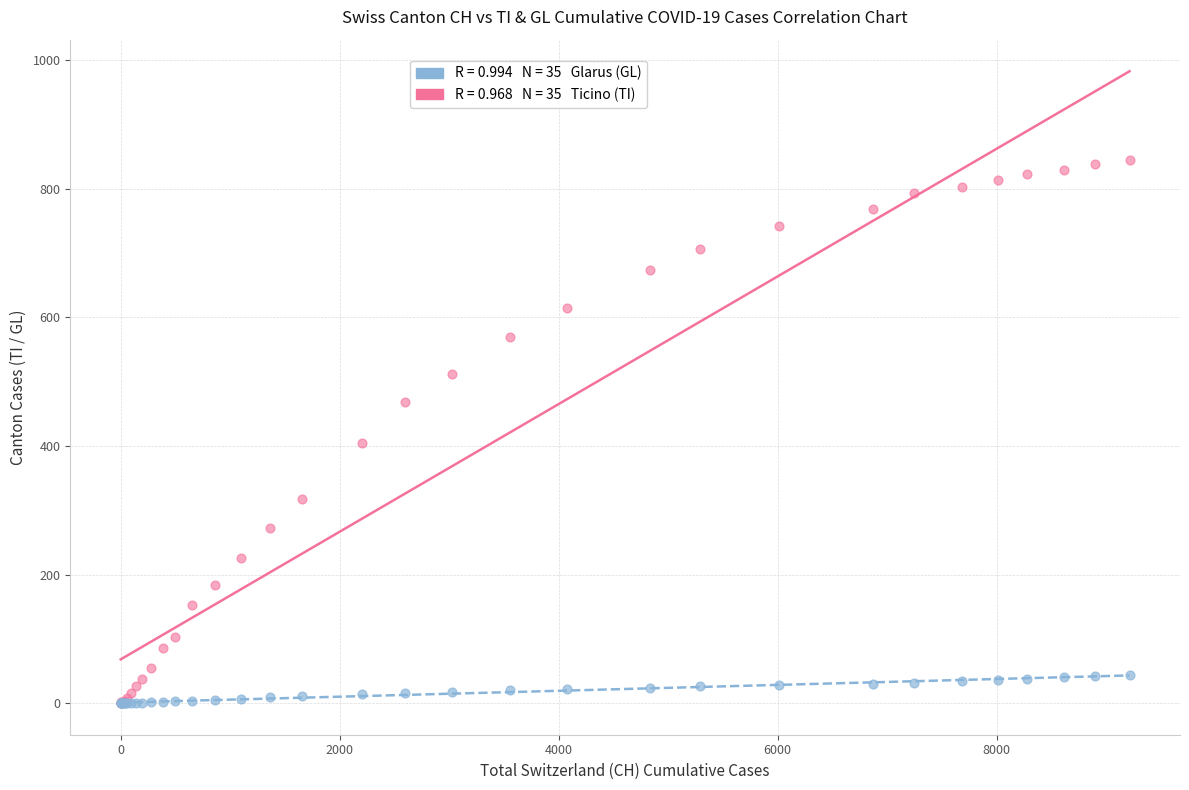

Across all series, what Y value is closest to 422?

404